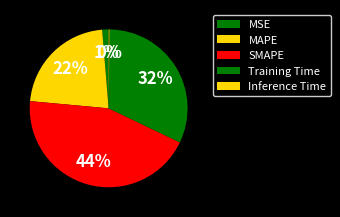

What portion of the pie excludes MAPE?

77.8%